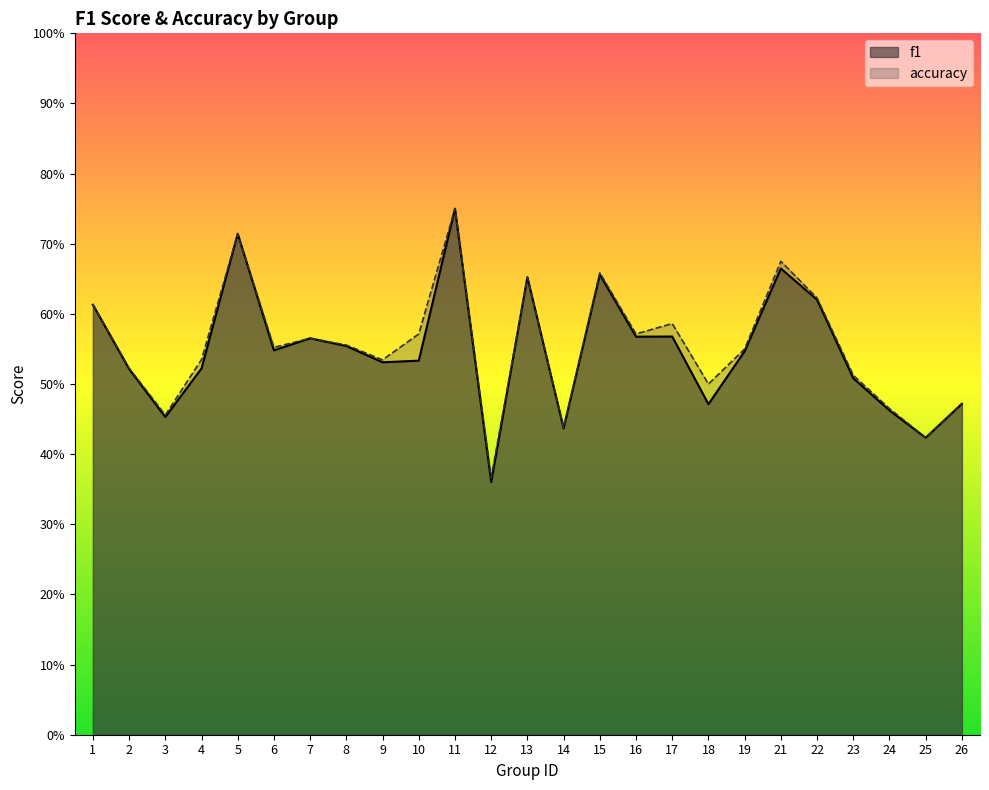

Which label corresponds to the largest value in the chart?

11